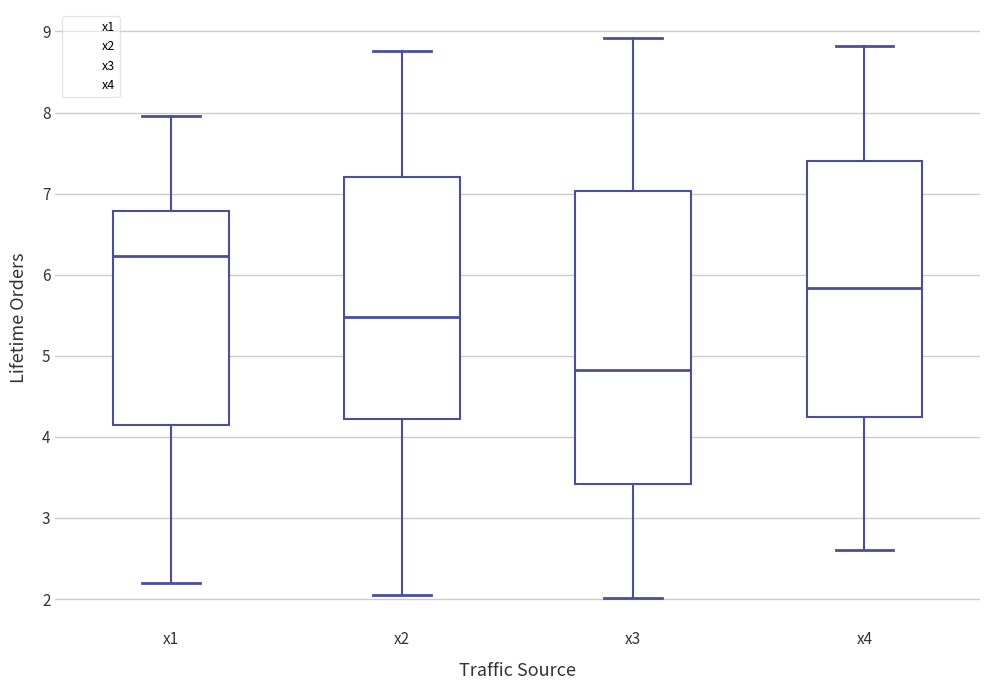

Where is the upper edge of the box for x1 on the y-axis? The values are not printed on the chart, so give them approximately, as read against the axis.

6.8